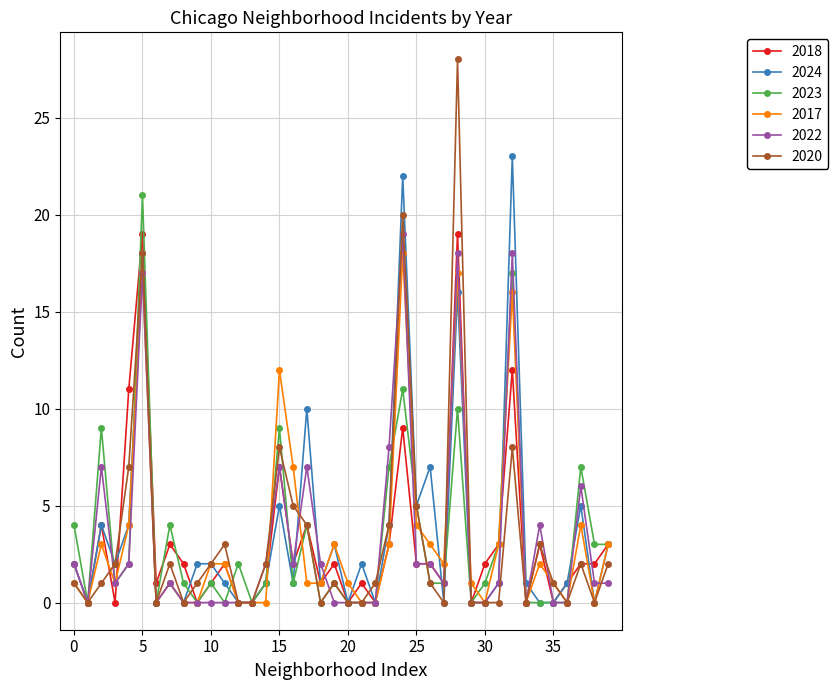

What is the greatest value displayed?

28